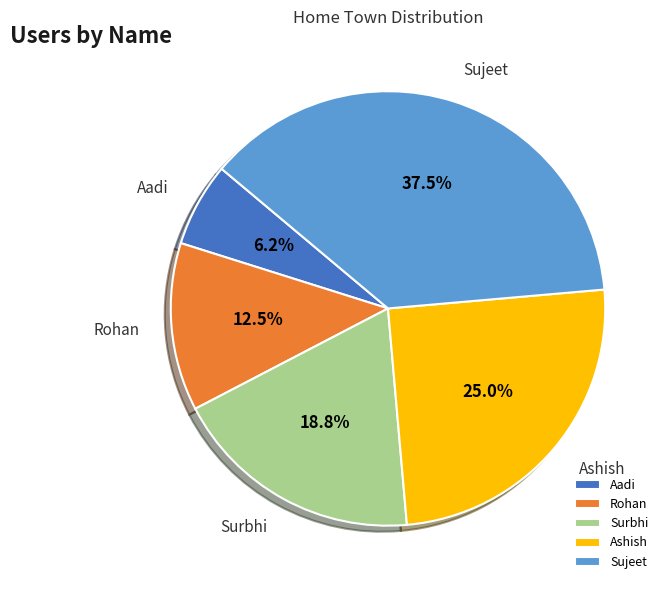

Is there a majority slice in this chart?

No